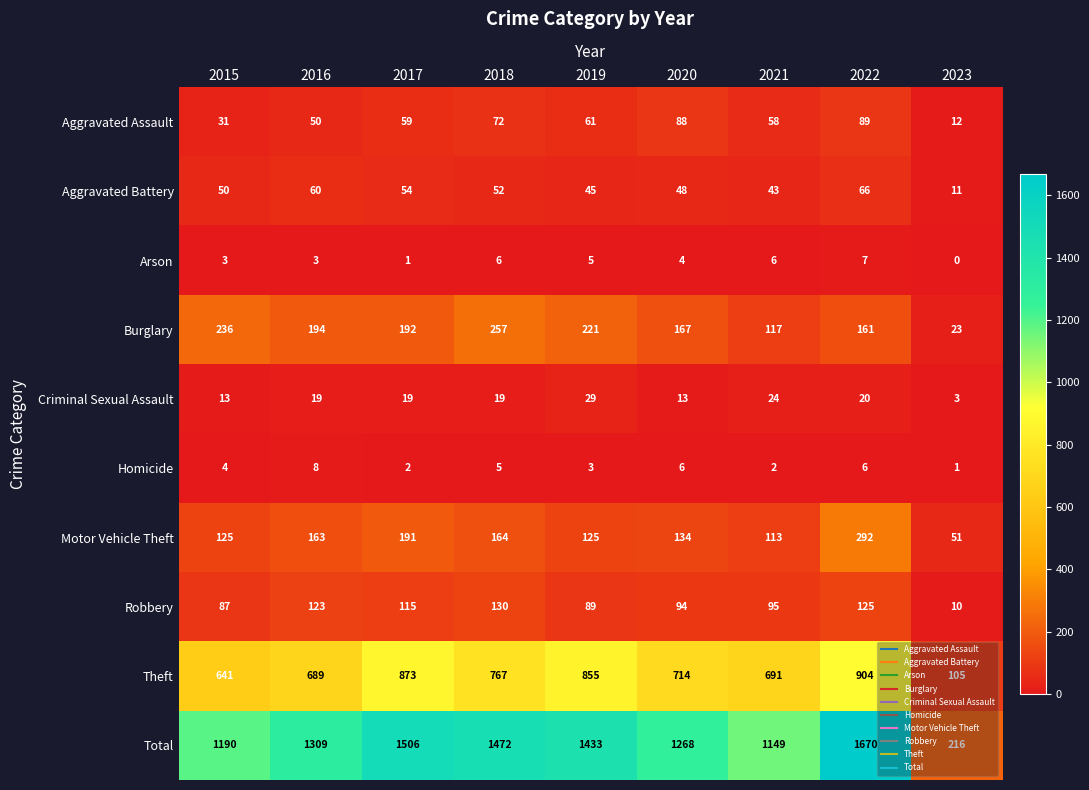

At which category is the sum across all series the highest?

2022